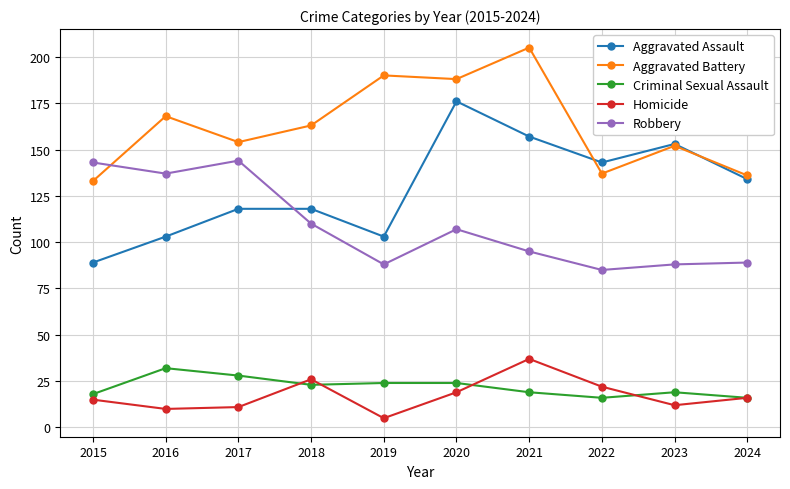

Which series has the widest spread of values?

Aggravated Assault